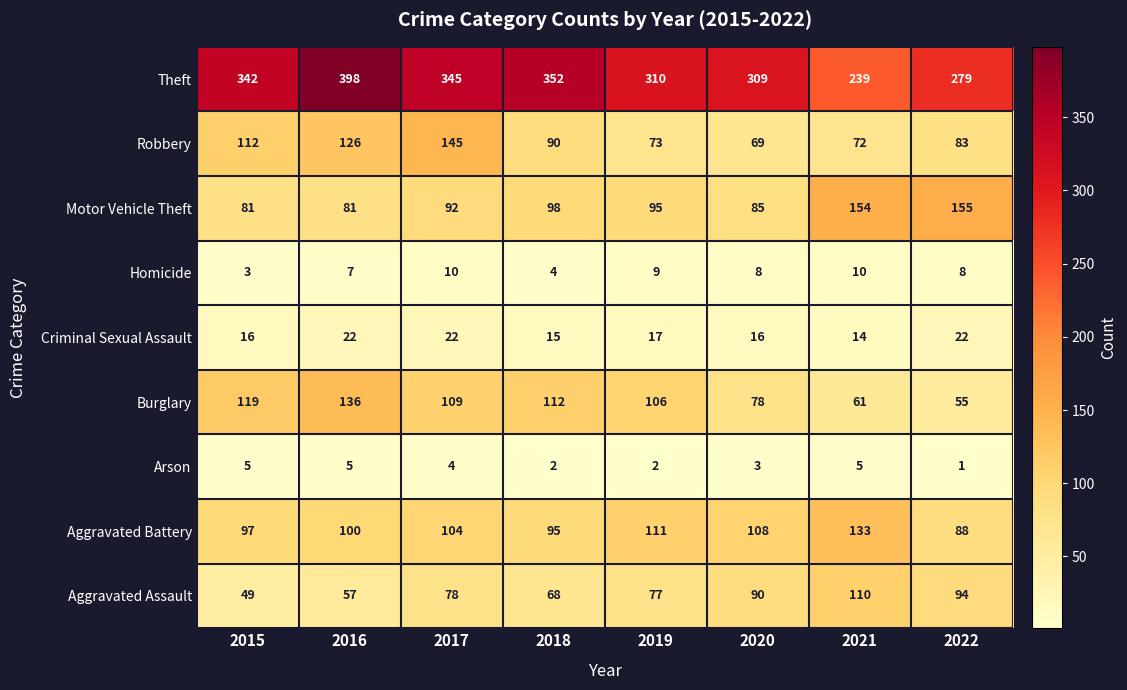

What is the sum of all Aggravated Assault values?

623